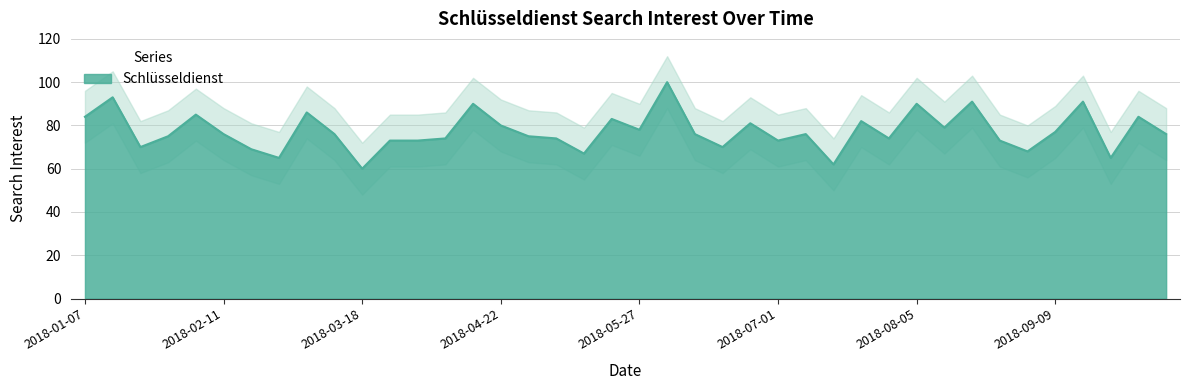

How many interior local valleys (lower than both neighbors) does the data have?

12